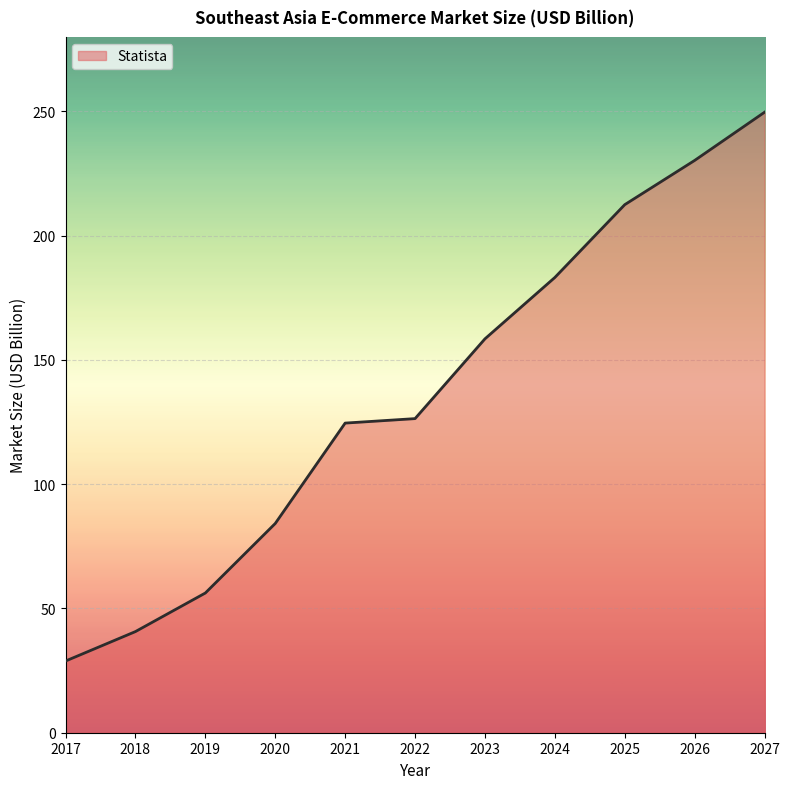

Which has a higher value, 2020 or 2025?

2025